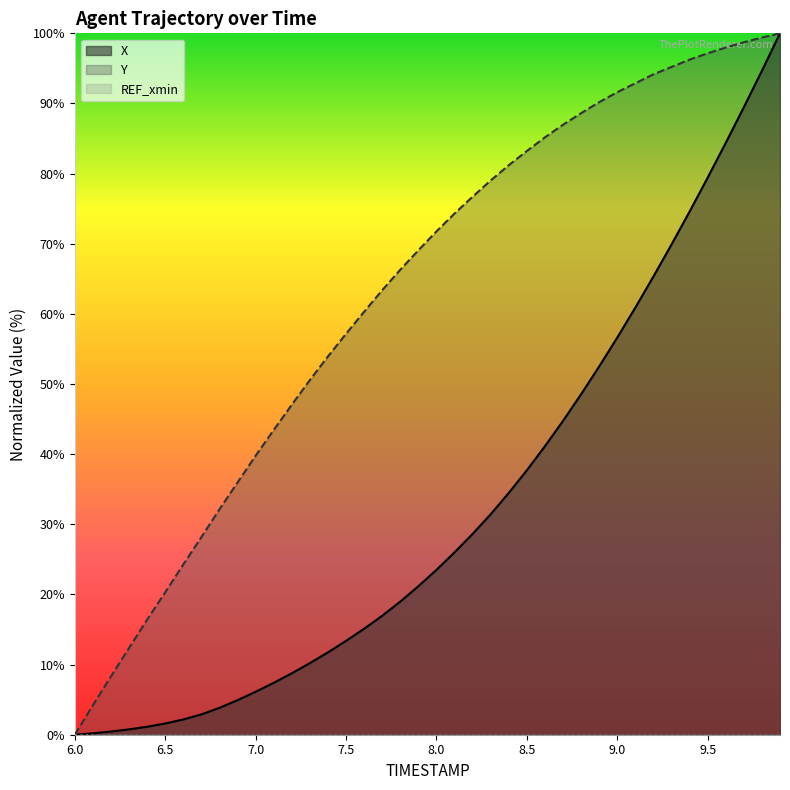

What is the sum of all Y values?

2513.6